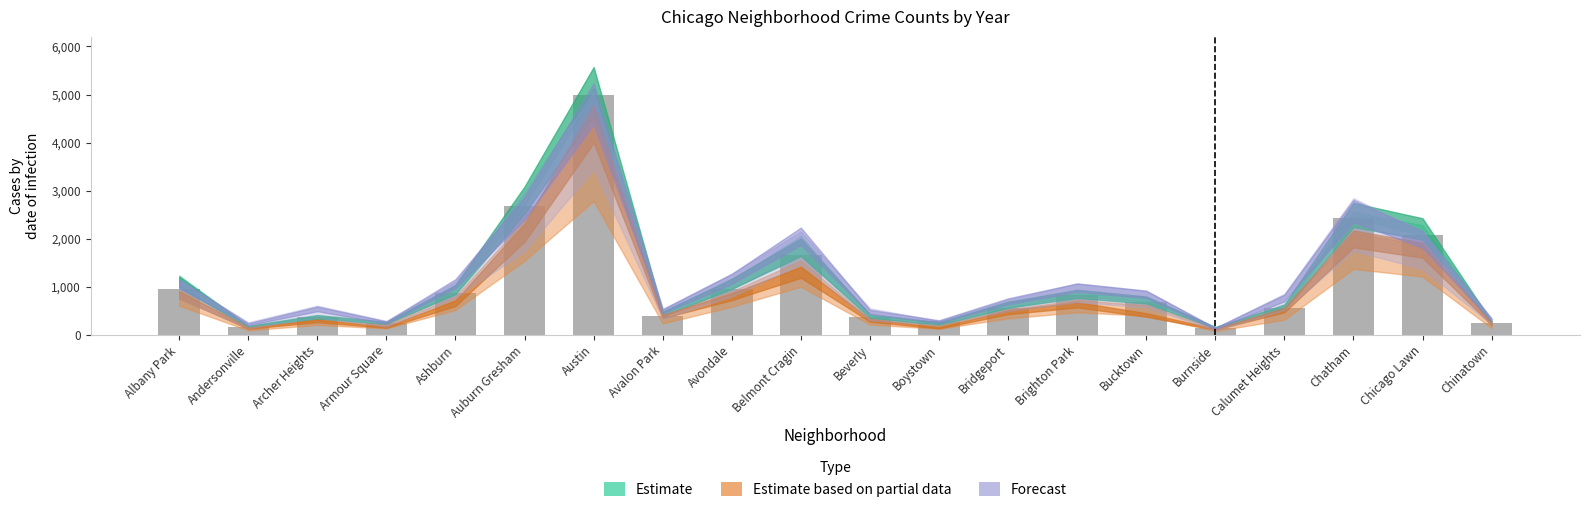

What is the greatest value displayed?

4982